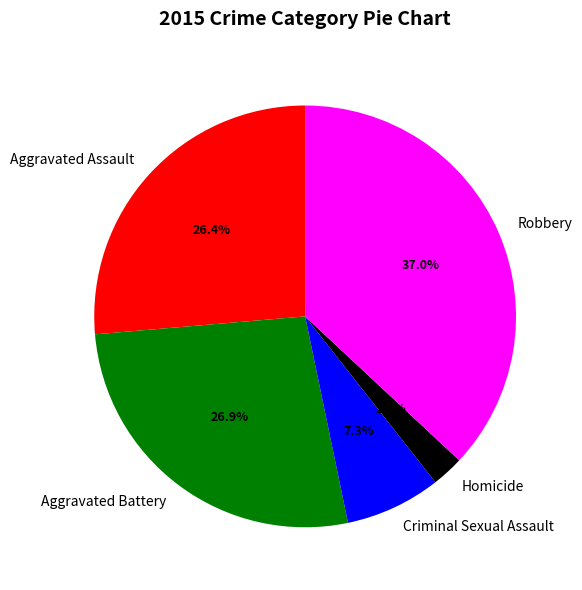

How many segments does this pie chart have?

5